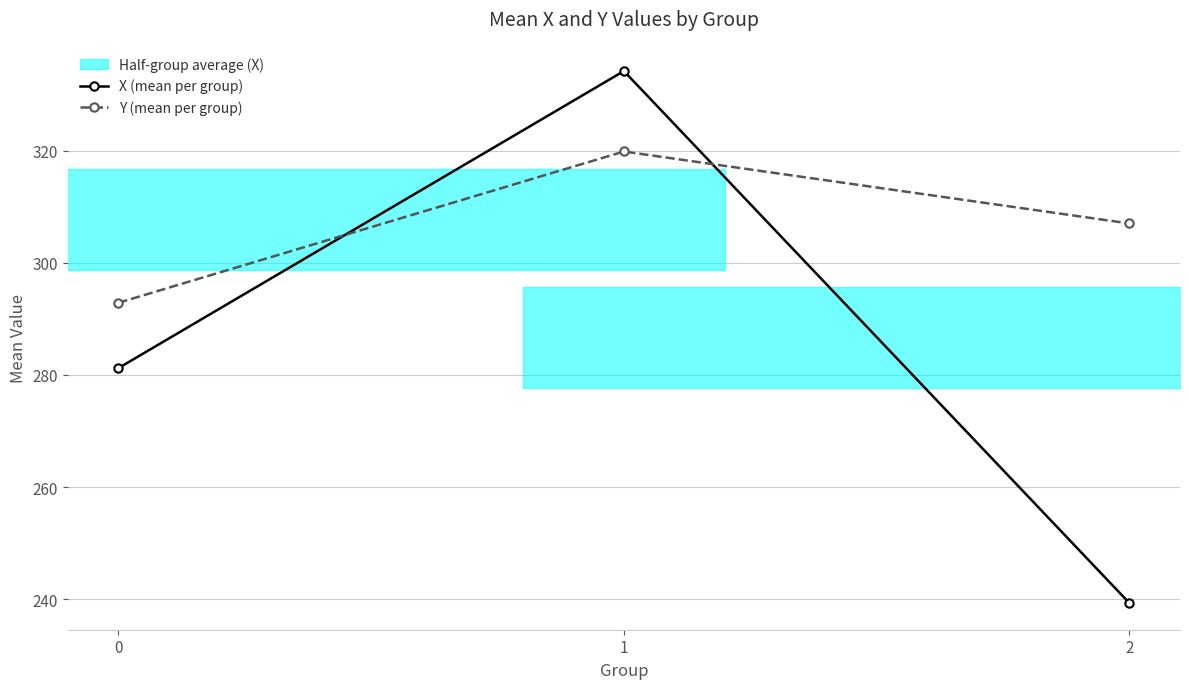

The Y (mean per group) series shows 387.0 at 0. True or false?

False